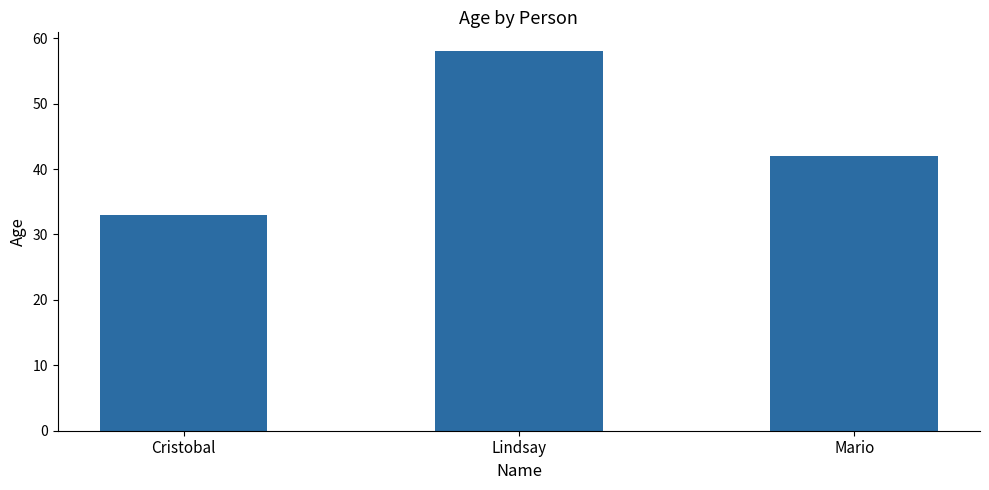

The chart shows a value of 42 at Mario. True or false?

True